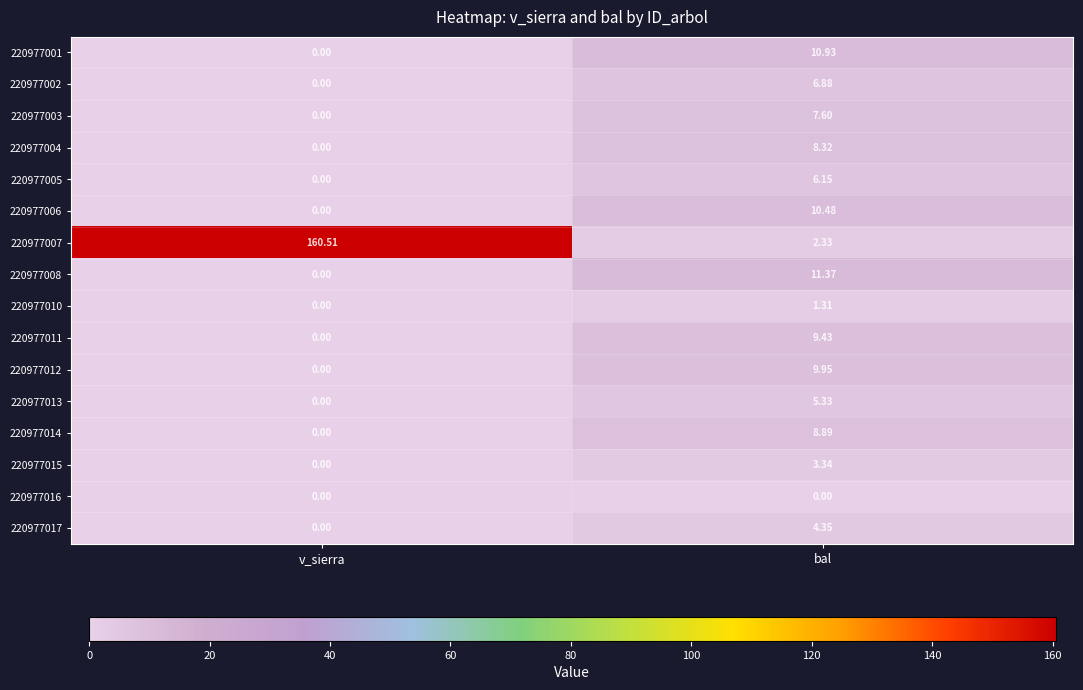

At which label does 220977003 first exceed 7?

bal